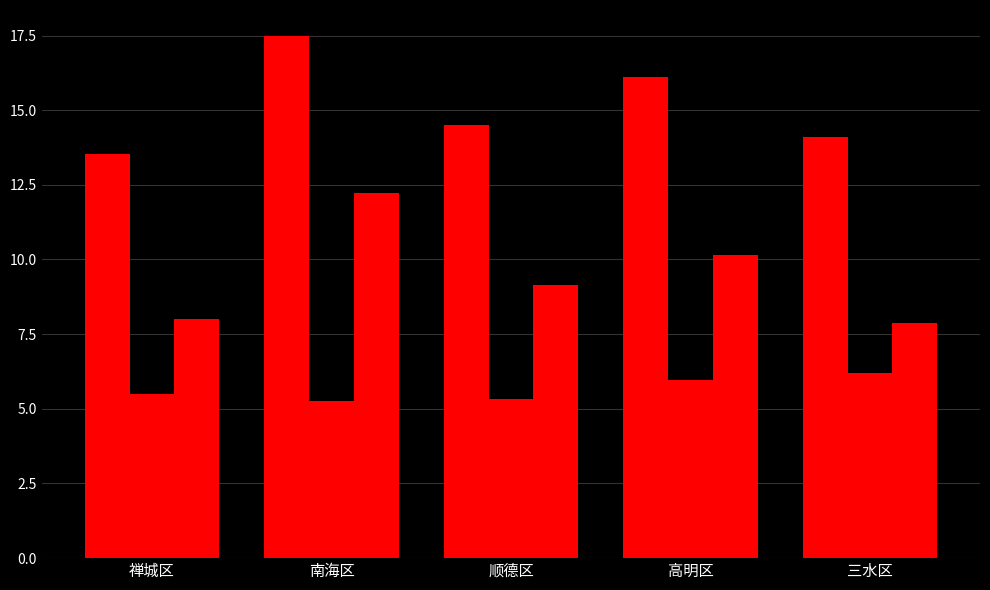

The value of 人口出生率 at 南海区 is 17.5. True or false?

True